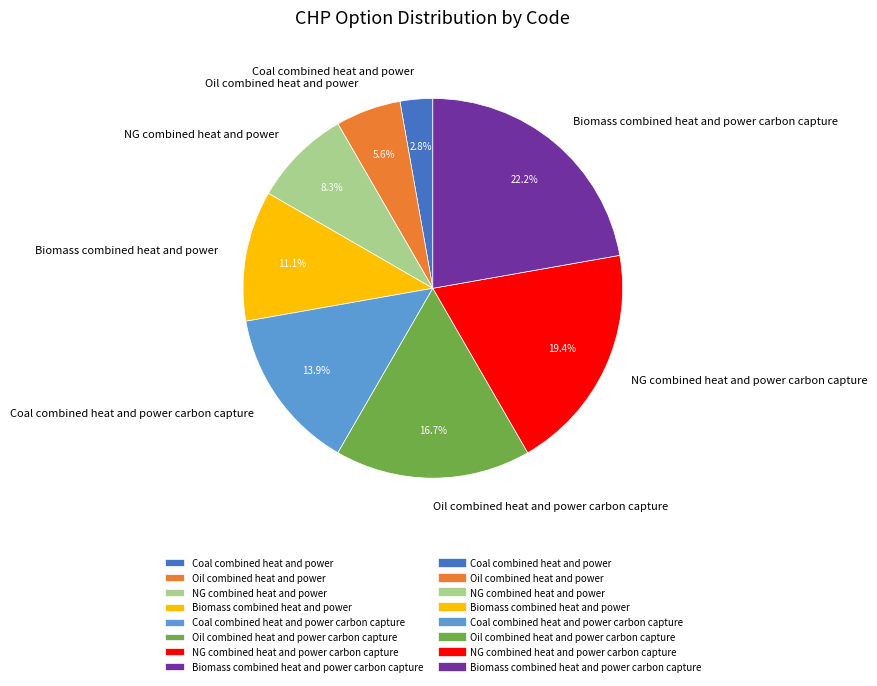

What is the smallest slice in the pie chart?

Coal combined heat and power